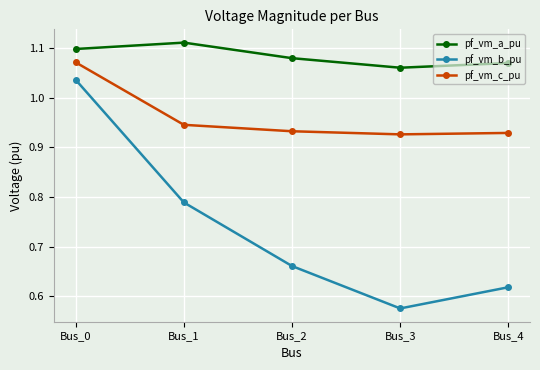

How many pf_vm_a_pu values are between 1 and 2?

5